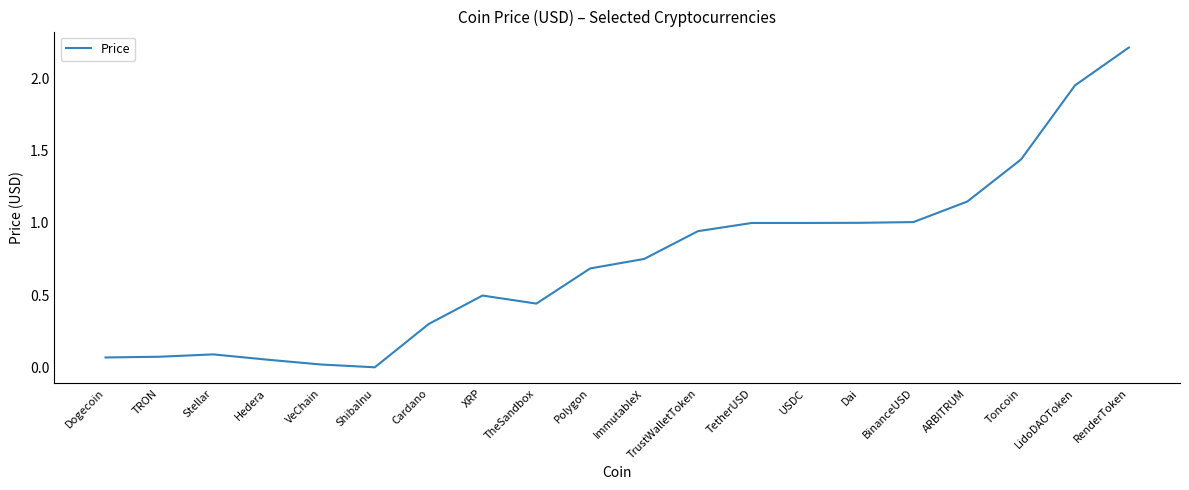

What position from the right is ARBITRUM?

4